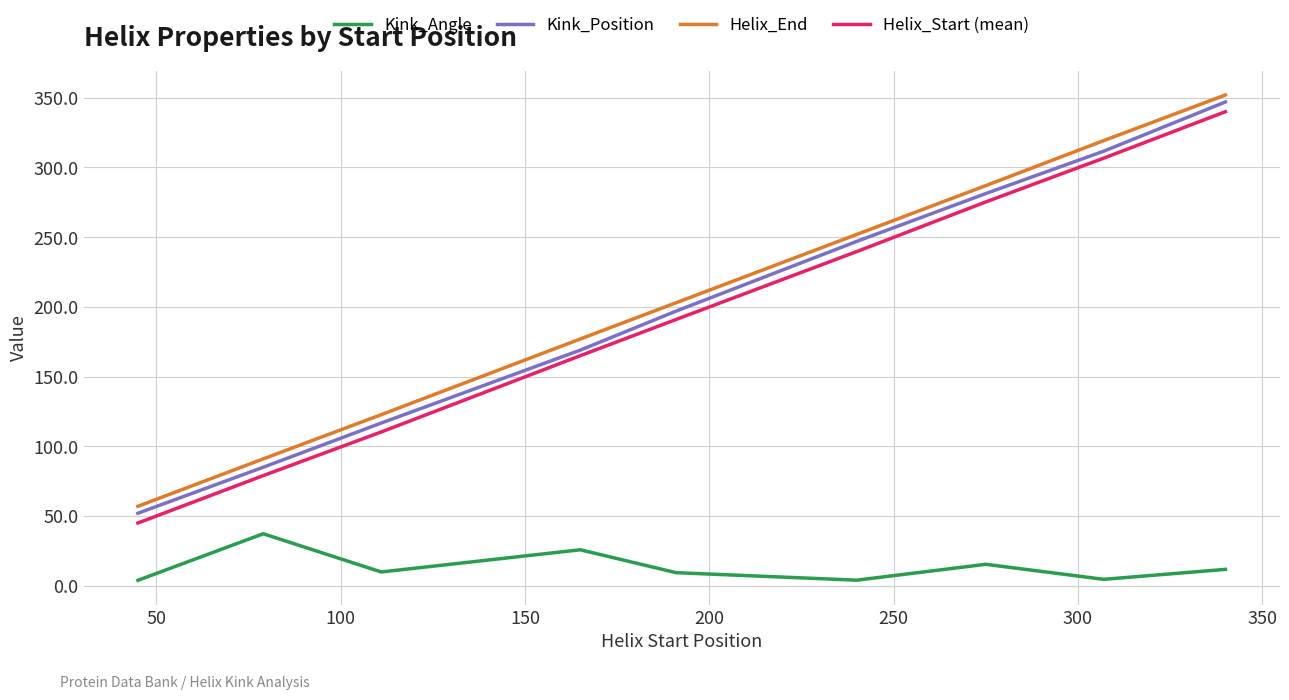

True or false: Kink_Position and Kink_Angle intersect in this chart.

False